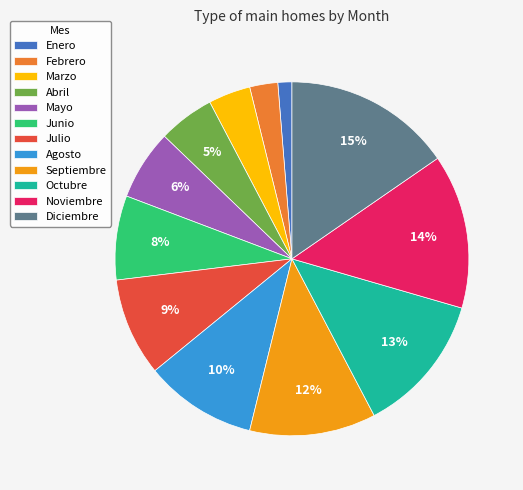

To the nearest percent, what percentage of the pie is Enero?

1%